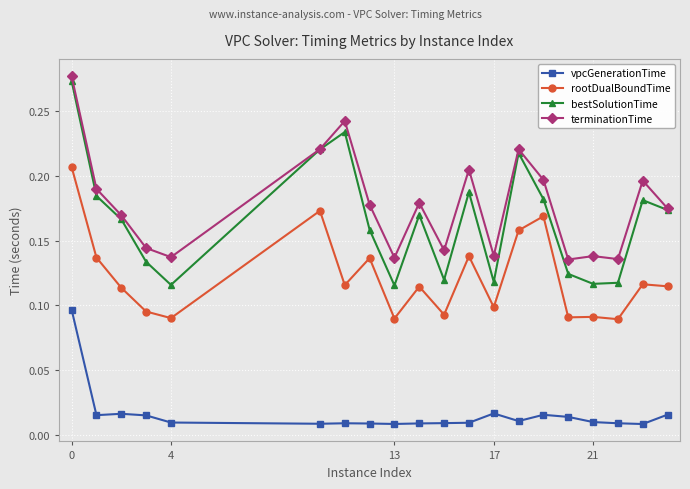

True or false: terminationTime has more than 2 points higher than both neighbors.

True